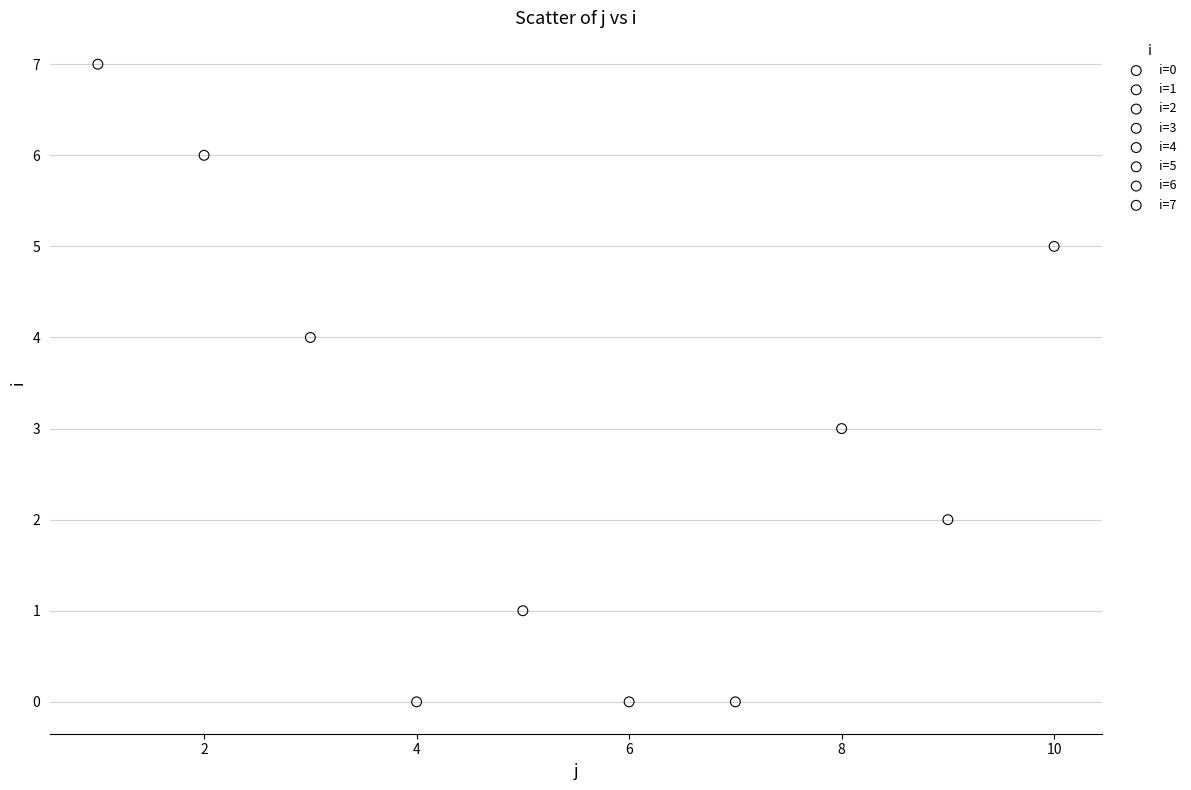

Which series reaches the maximum Y coordinate?

i=7